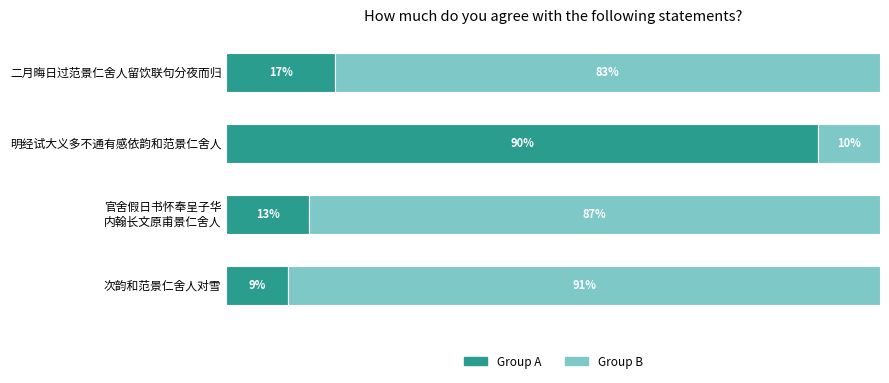

What are all the series names shown in the legend?

Group A, Group B